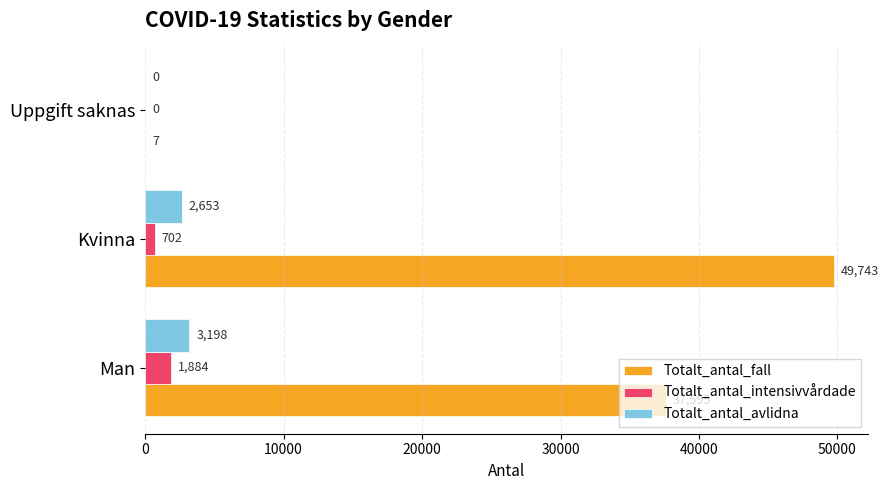

Is it true that Totalt_antal_intensivvårdade equals 702 at Kvinna?

True